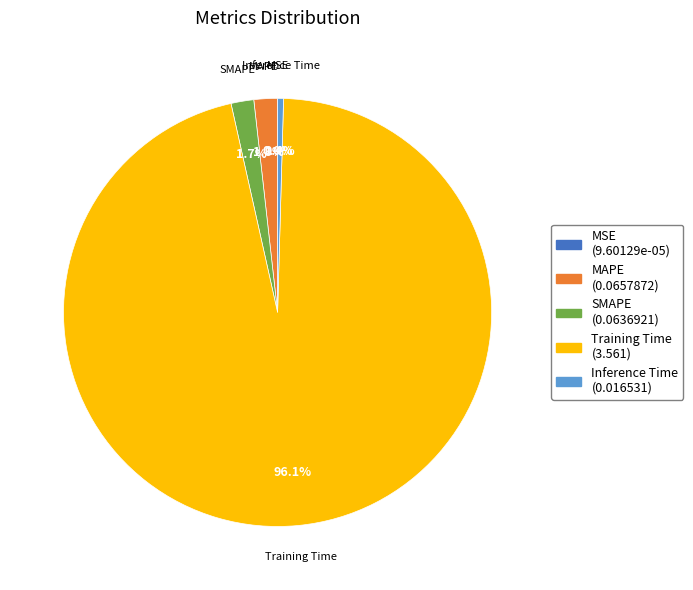

Combined, do Training Time and Inference Time account for over 50%?

Yes